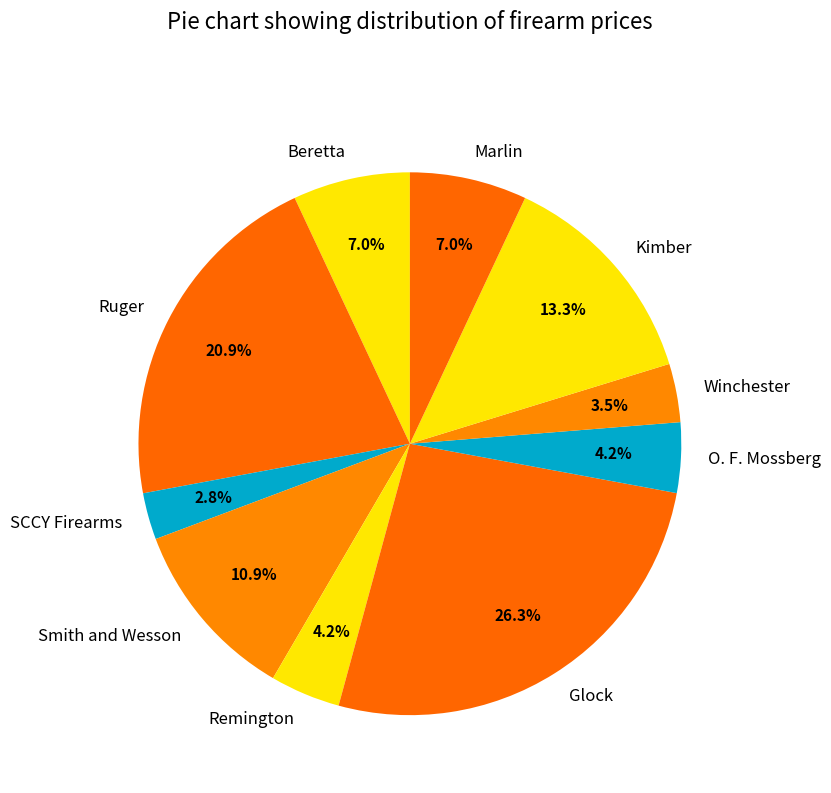

Does any single category account for the majority?

No